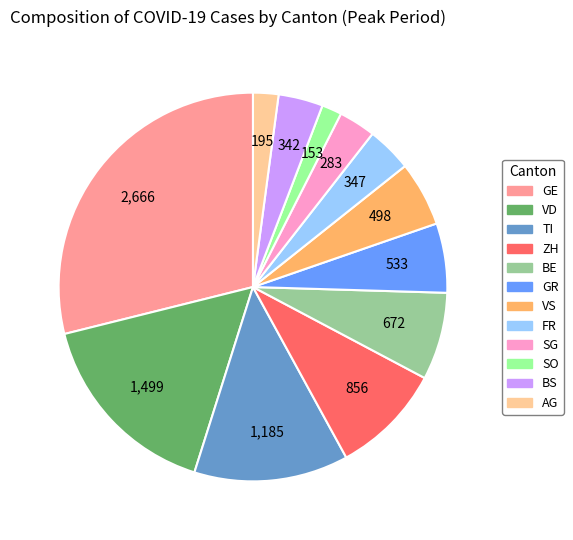

True or false: BE accounts for 7% of the total.

True